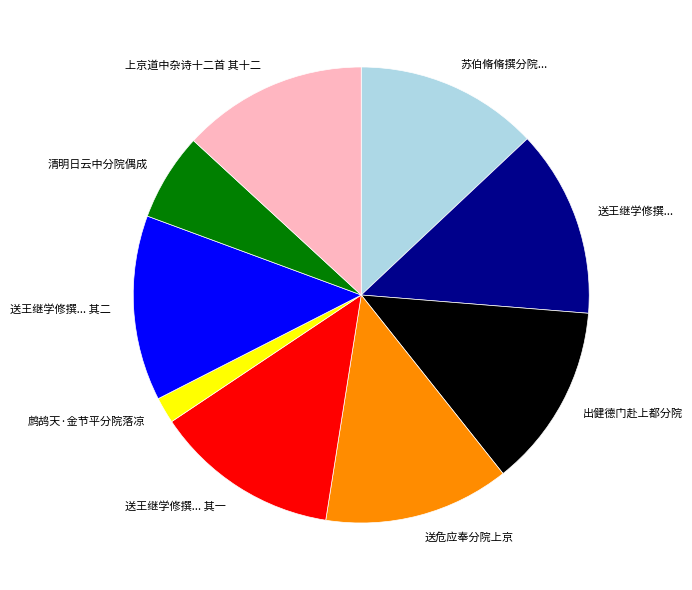

What is the ratio of the value at 送王继学修撰... 其一 to the value at 苏伯脩脩撰分院...?

1.0